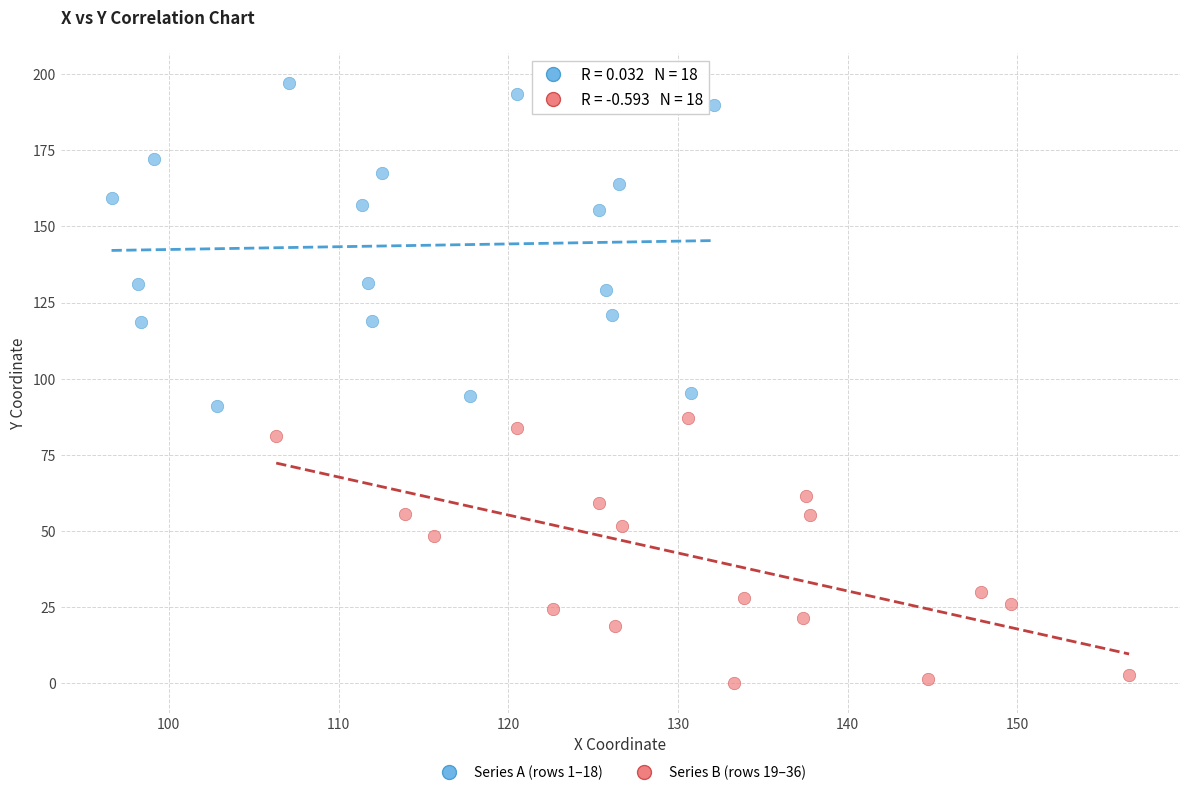

Which series has the widest spread of Y values?

Series A (rows 1–18)